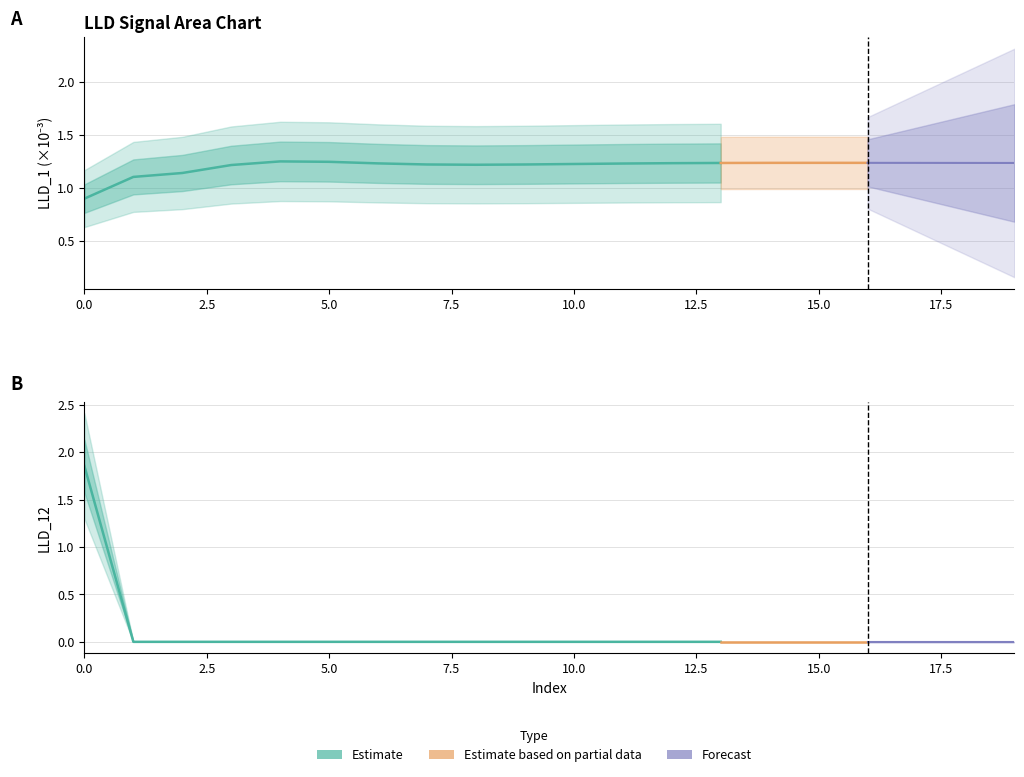

What is the greatest value displayed?

1.9